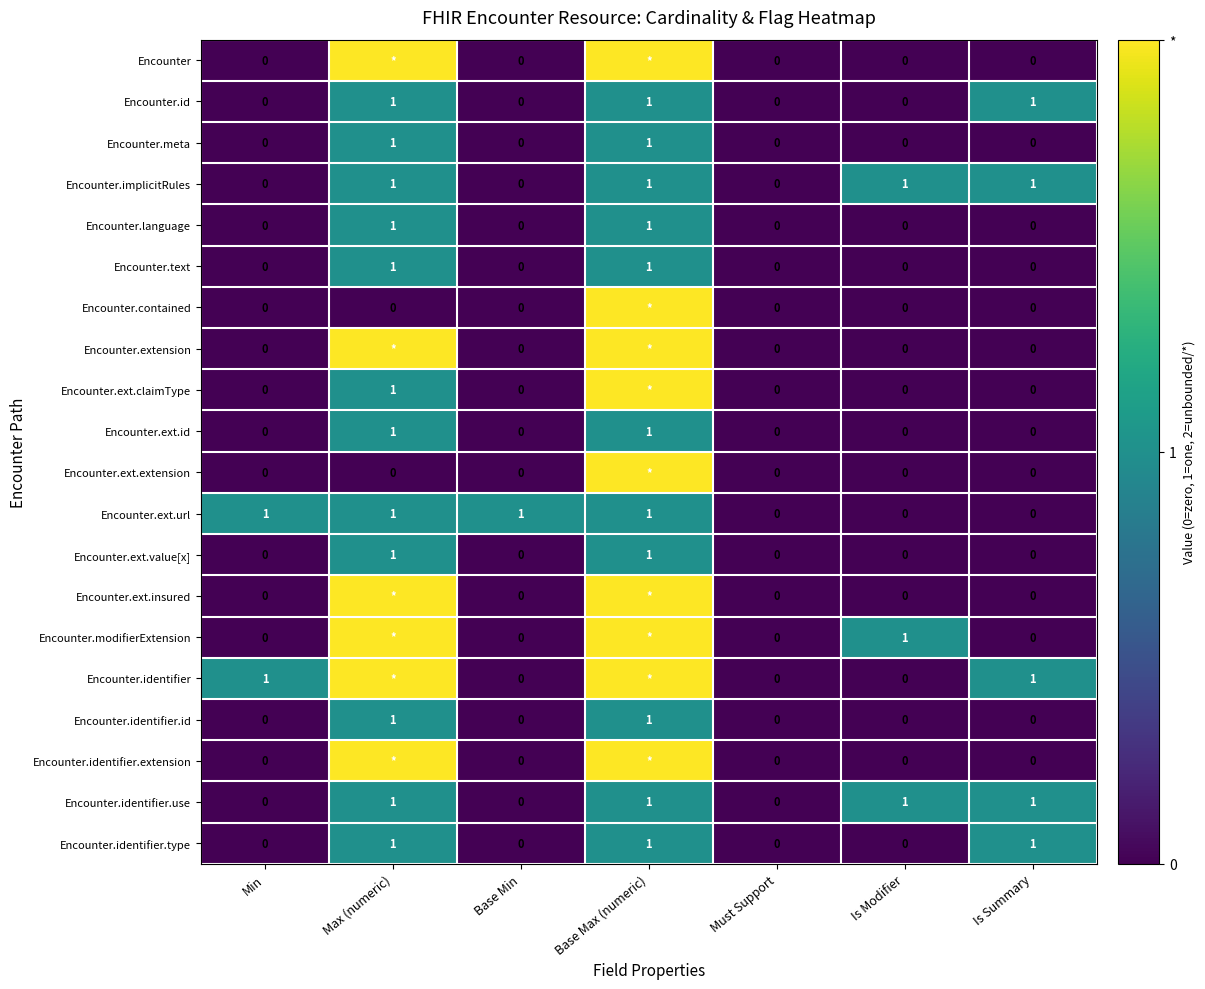

True or false: Encounter.ext.value[x] has a value of 0 at Min.

True